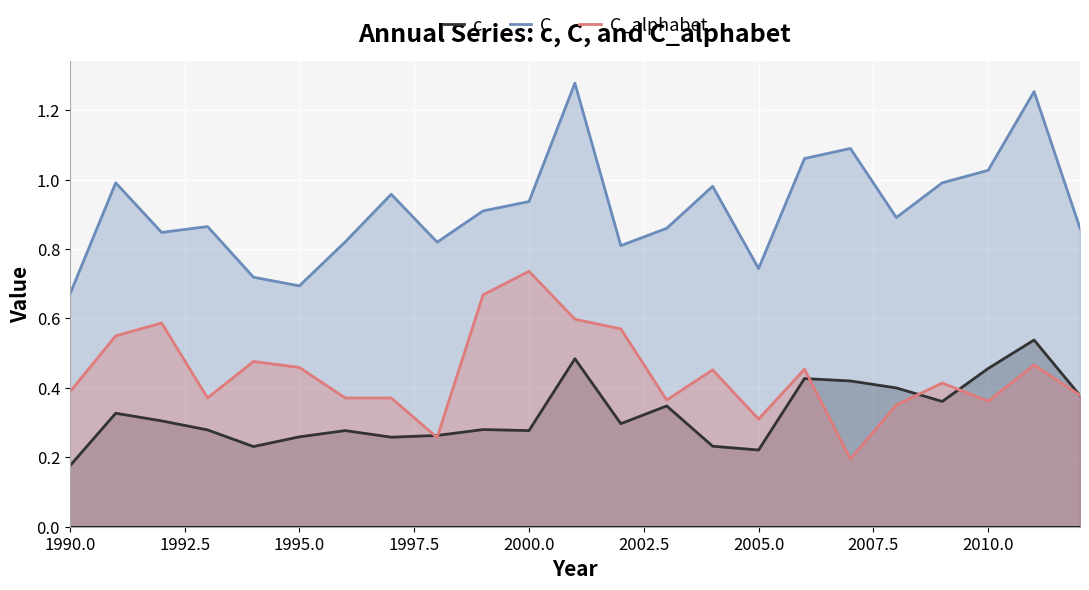

List the series in order of their peak value, lowest first.

c, C_alphabet, C